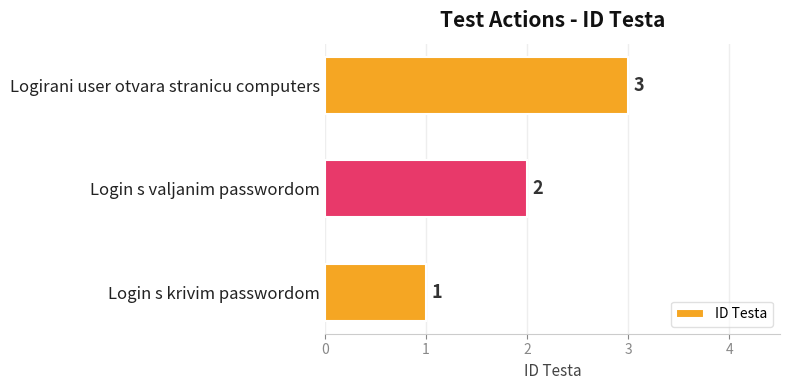

What is the sum of all values?

6